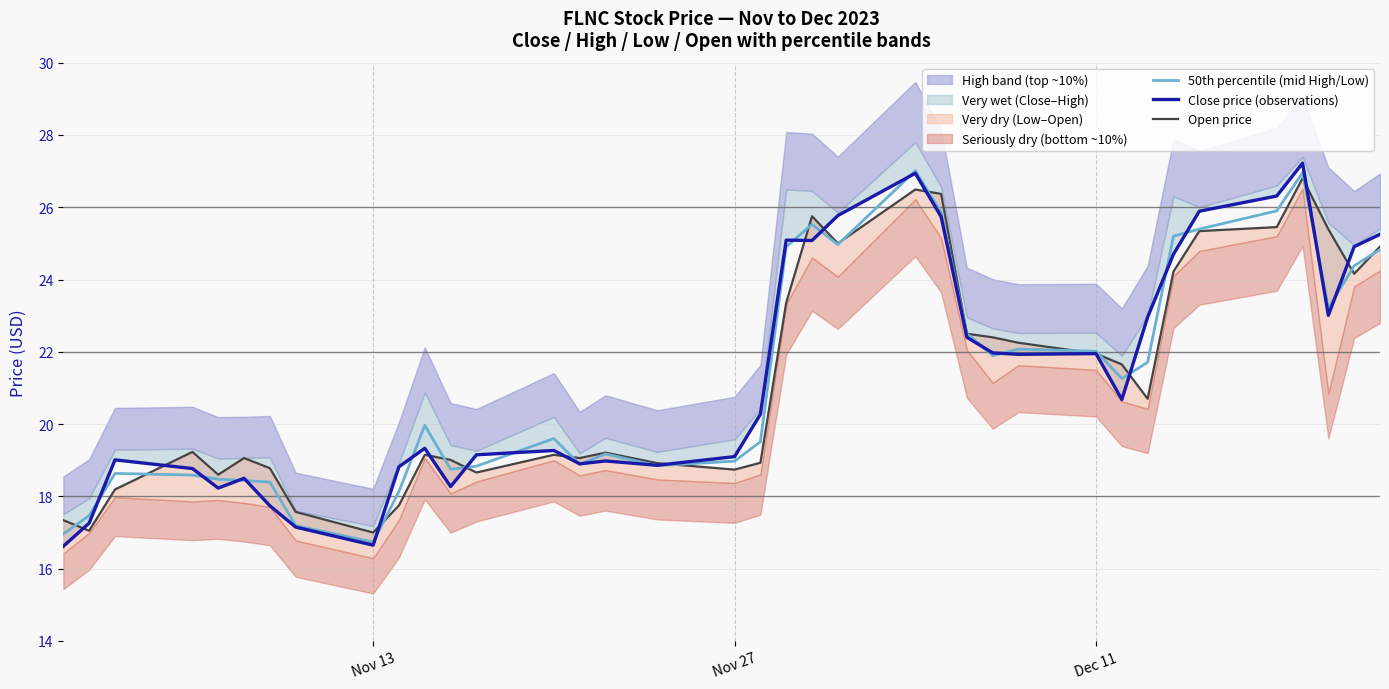

What is the lowest value of the 50th percentile (mid High/Low) series?

16.7